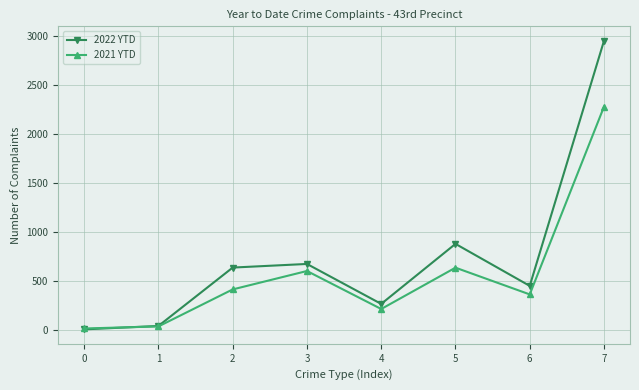

Which series changed the most between 6 and 7?

2022 YTD